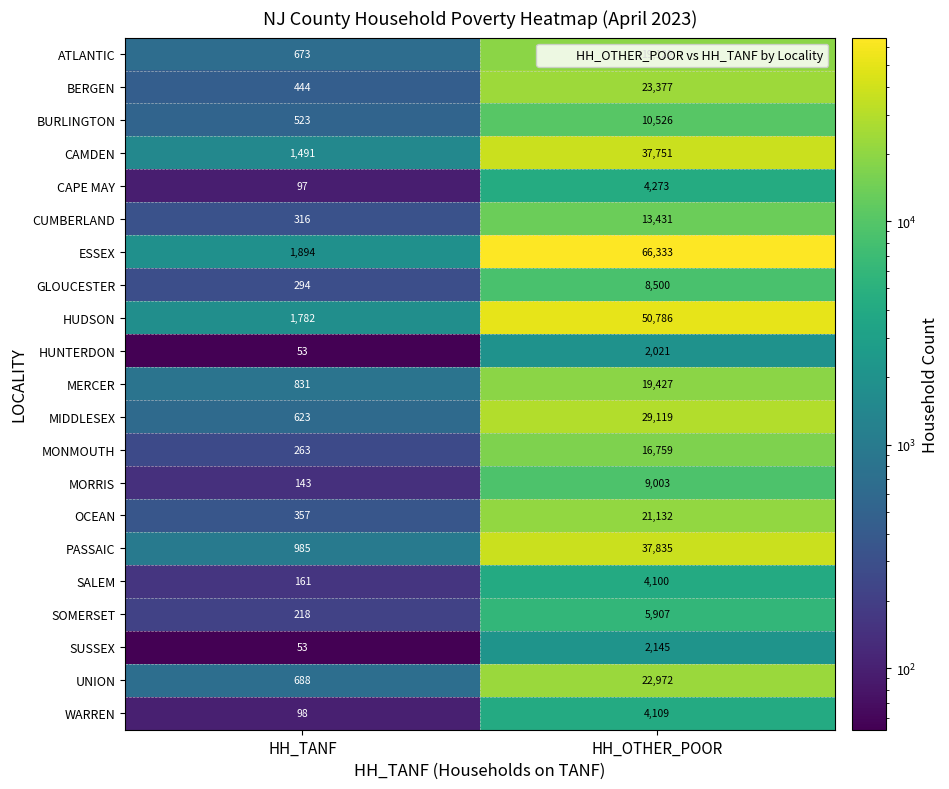

True or false: GLOUCESTER has a value of 294 at HH_TANF.

True